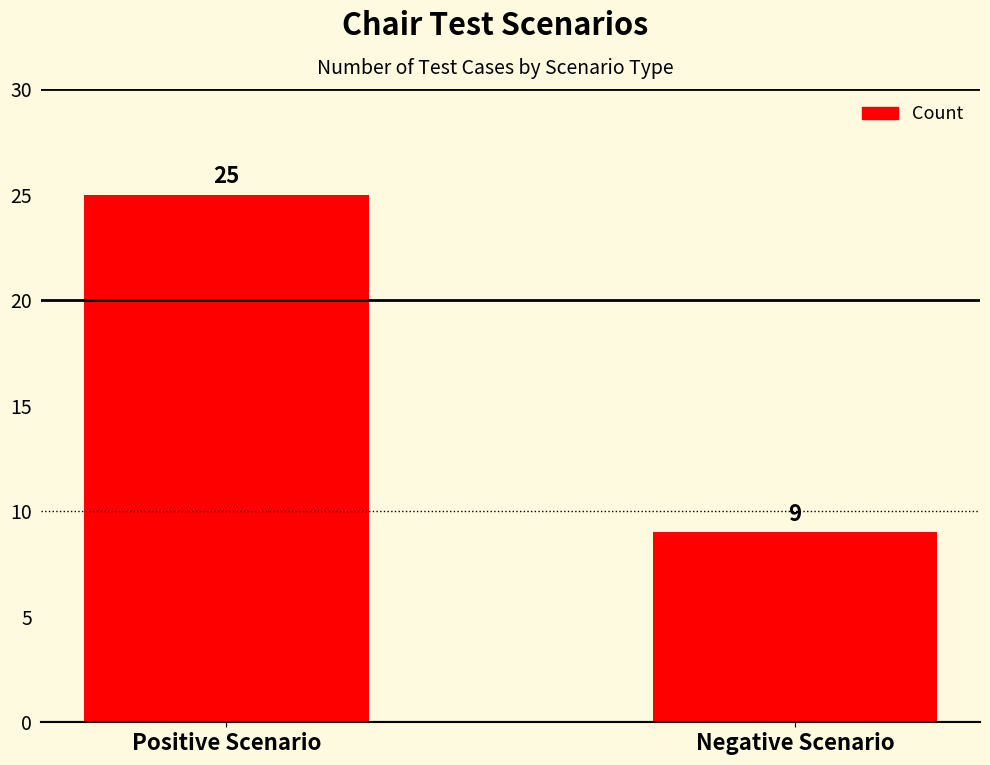

How many values are below 25?

1